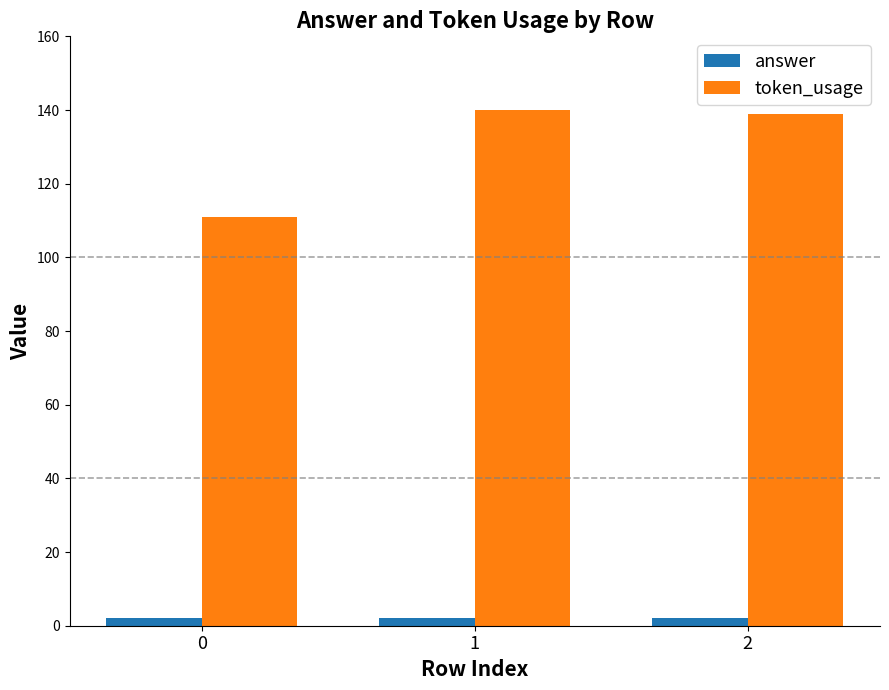

Rank the series at 2 from highest to lowest value.

token_usage, answer